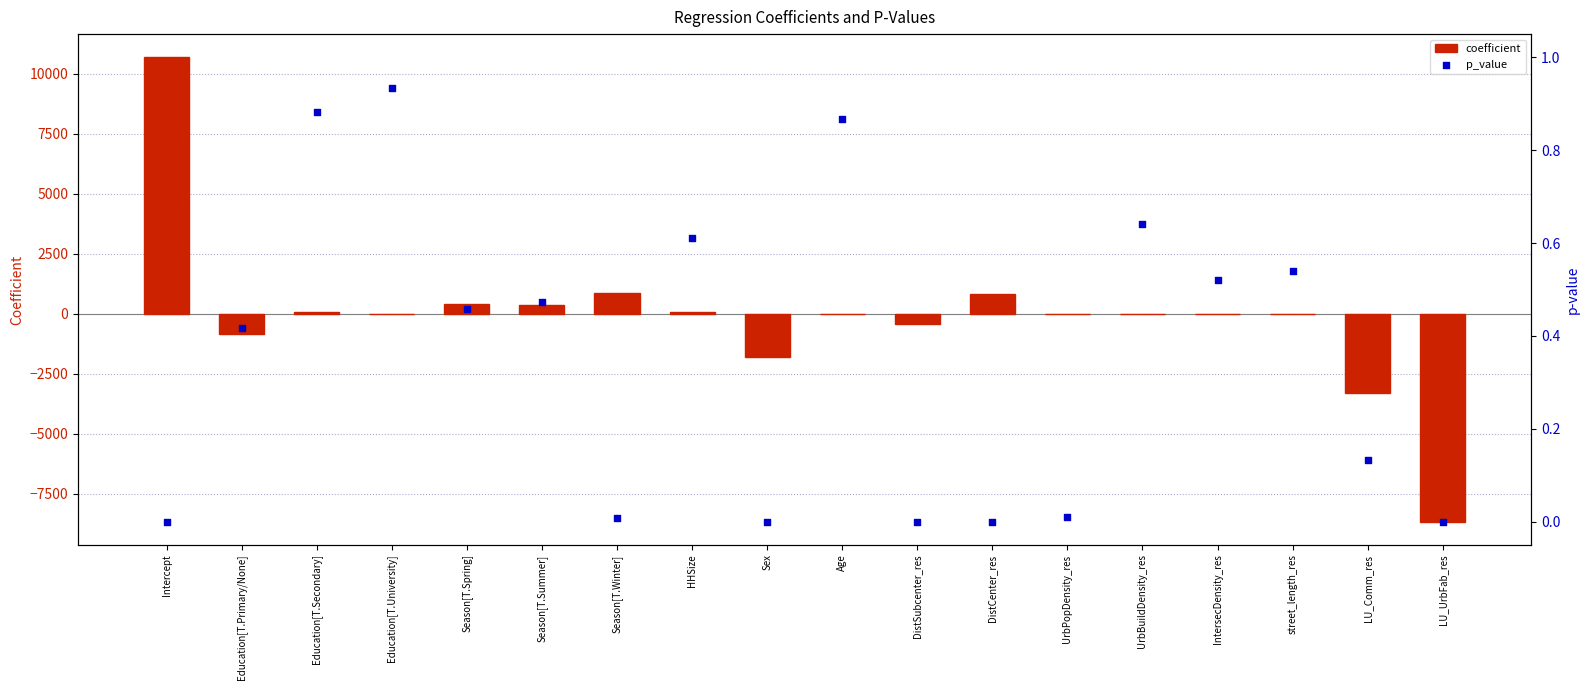

Is the value of coefficient at UrbPopDensity_res greater than the value of p_value at Education[T.University]?

No